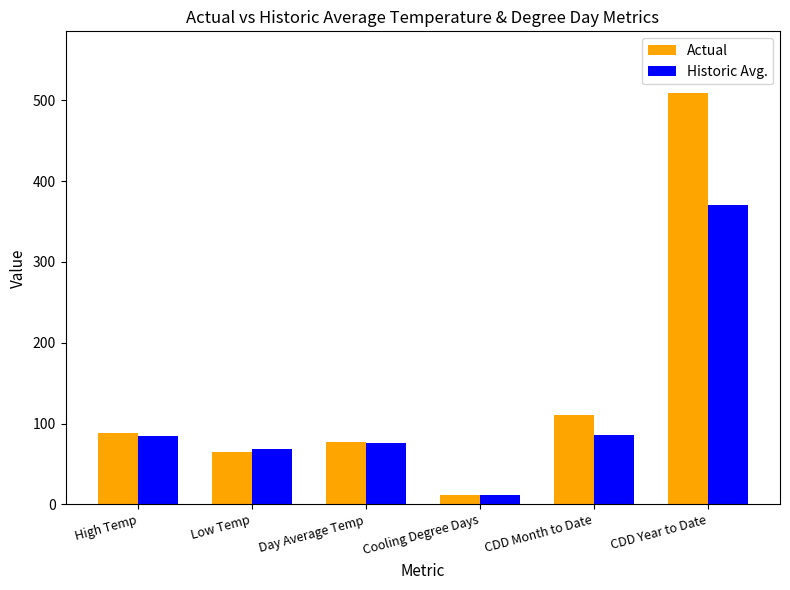

Which series has the largest total across all categories?

Actual